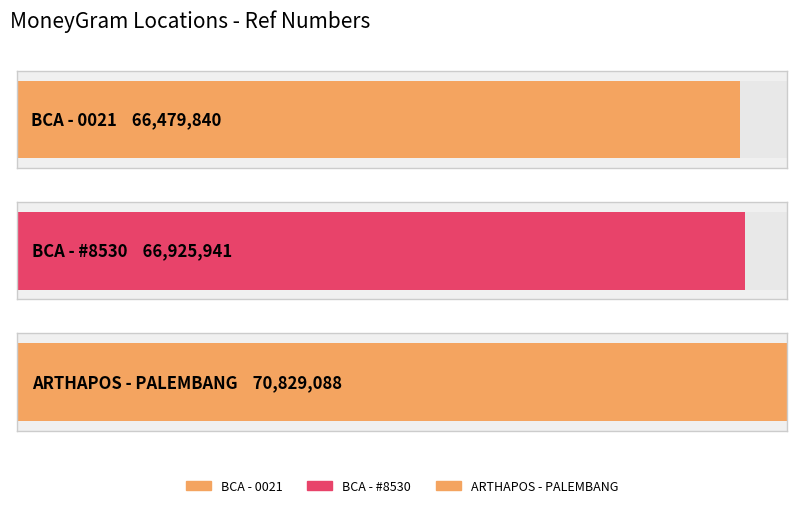

What is the ratio of the value at BCA - #8530 - PALEMBANG - SAKO KENTEN (C to the value at ARTHAPOS - PALEMBANG - PALEMBANGPAKJO?

0.9